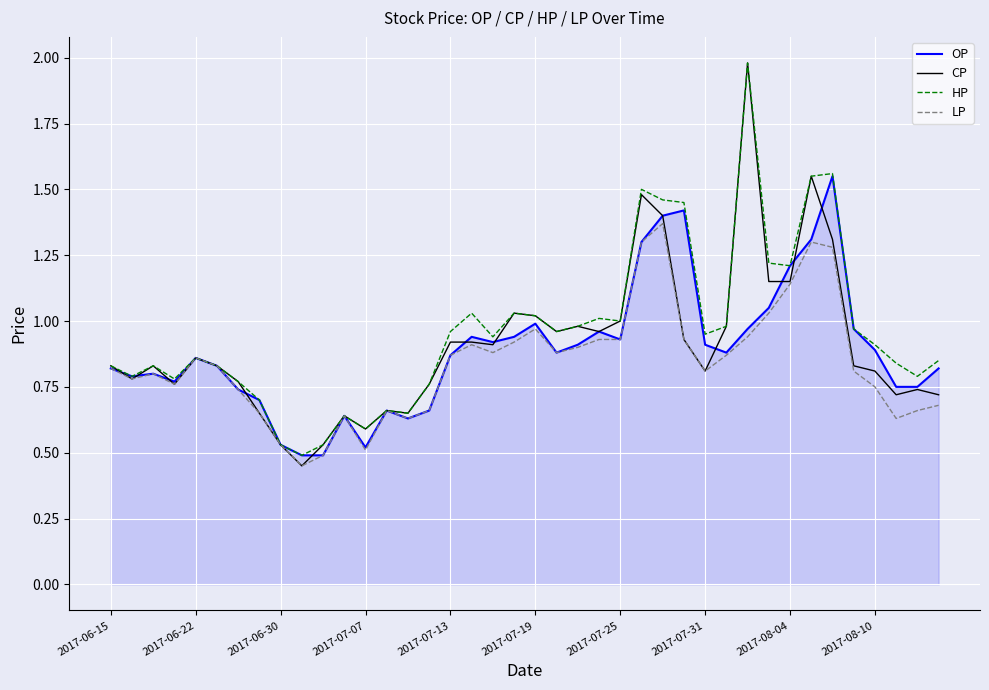

Which series has the largest range (max minus min)?

CP